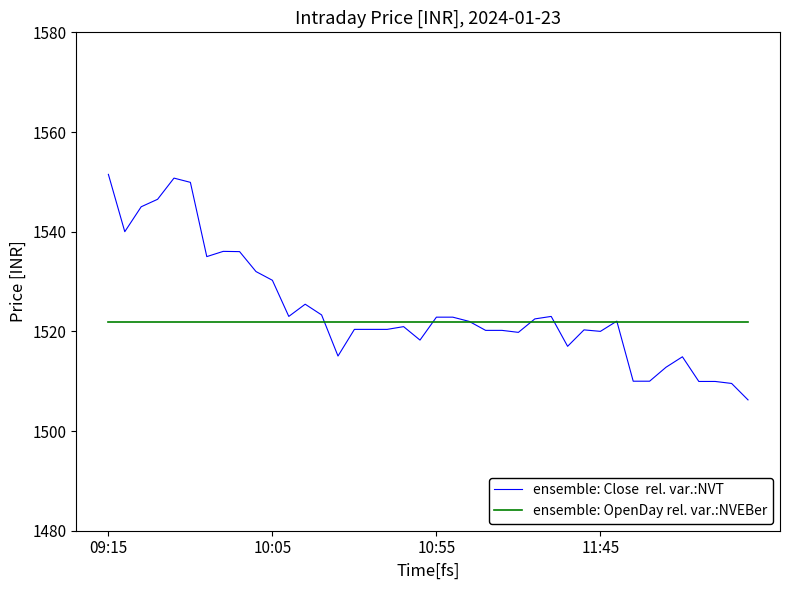

What is the maximum value shown in the chart?

1551.5